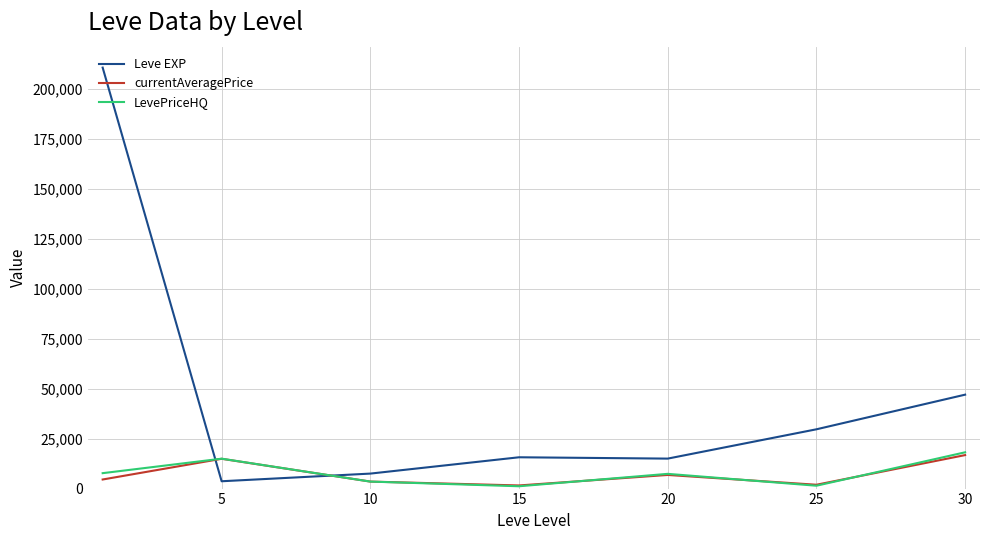

How many interior local valleys does the currentAveragePrice series have?

2